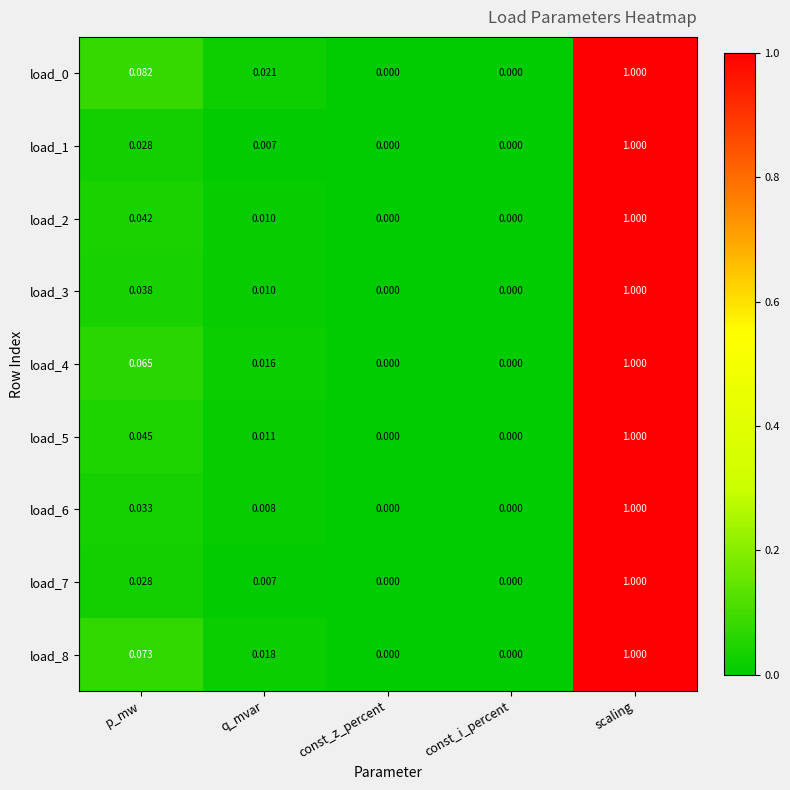

At which category is the sum across all series the highest?

scaling